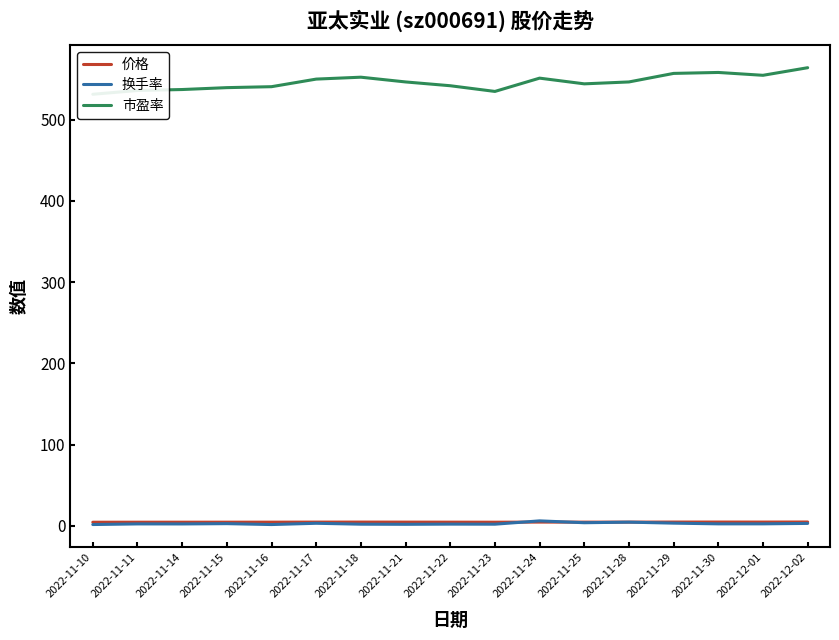

True or false: 市盈率 and 换手率 intersect in this chart.

False